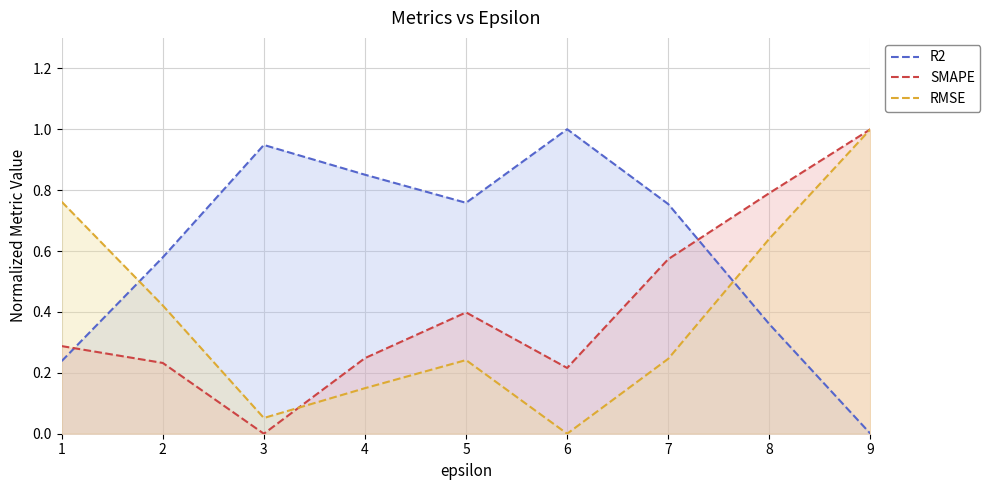

Where do SMAPE and RMSE first cross each other?

3 and 4